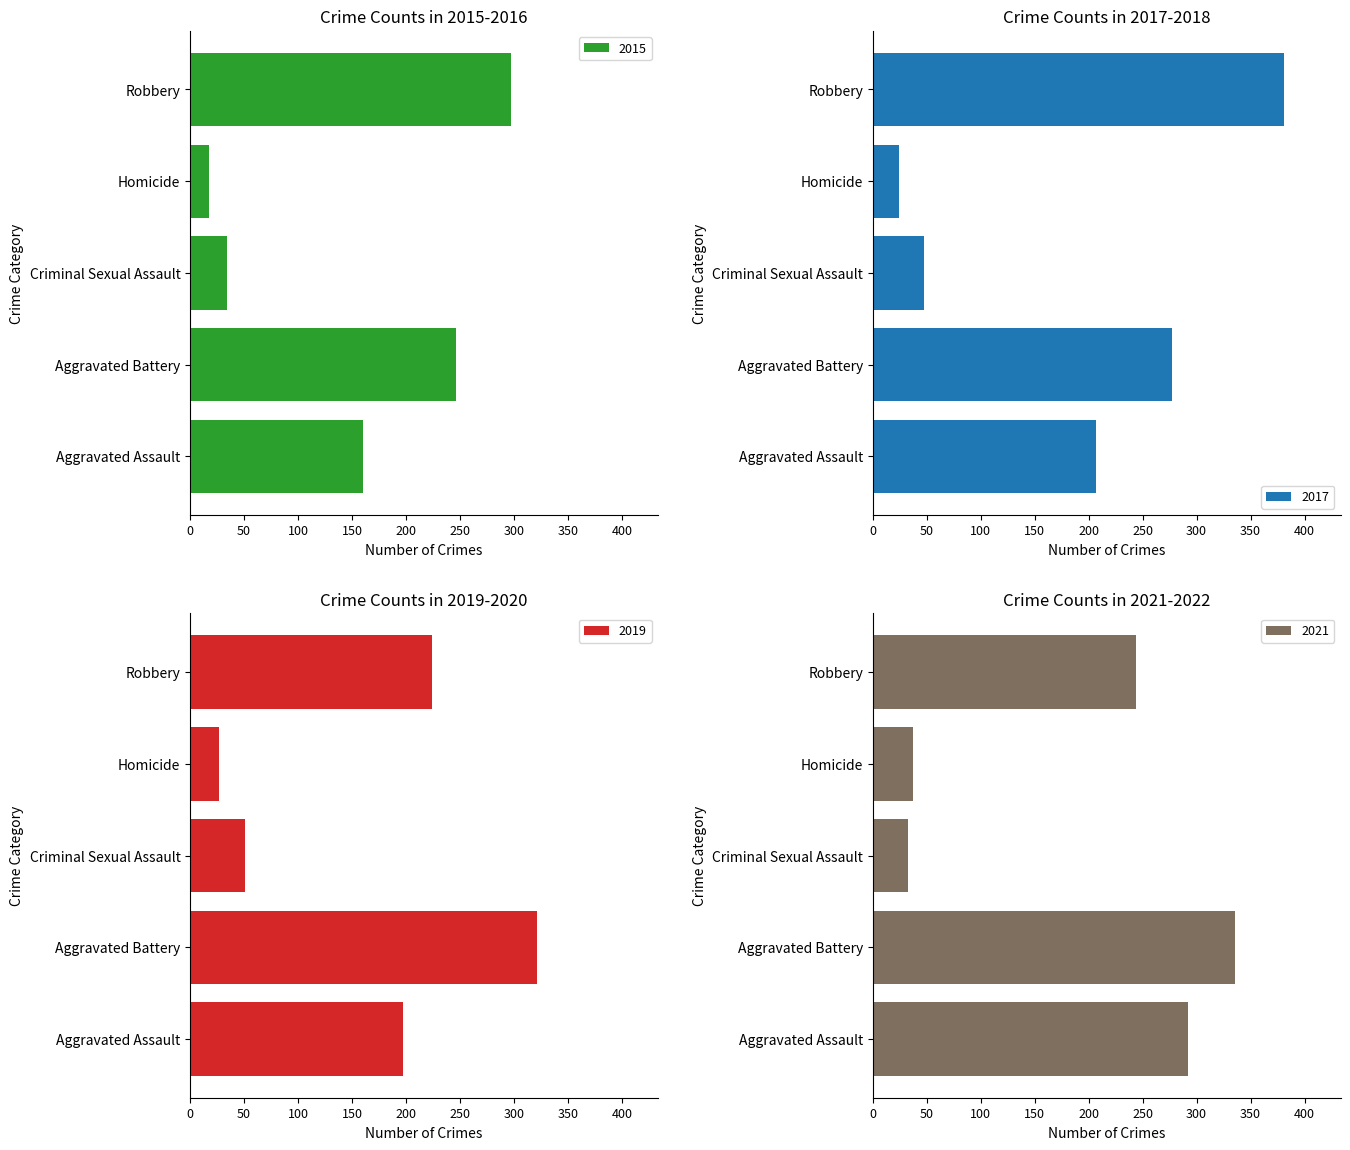

True or false: 2018 has a value of 34 at Criminal Sexual Assault.

False